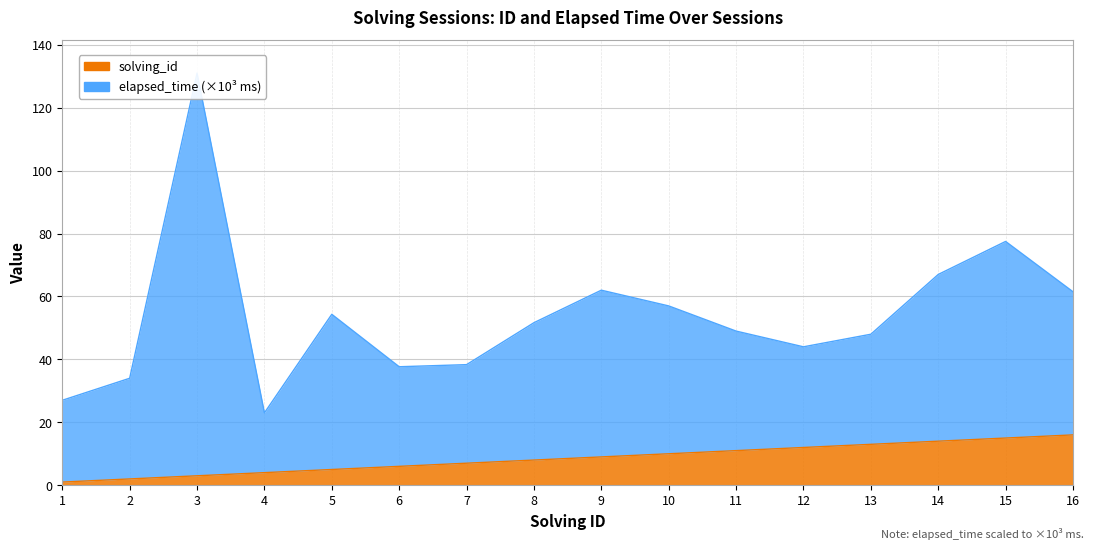

What is the difference between the highest and lowest values at 11?

38.0